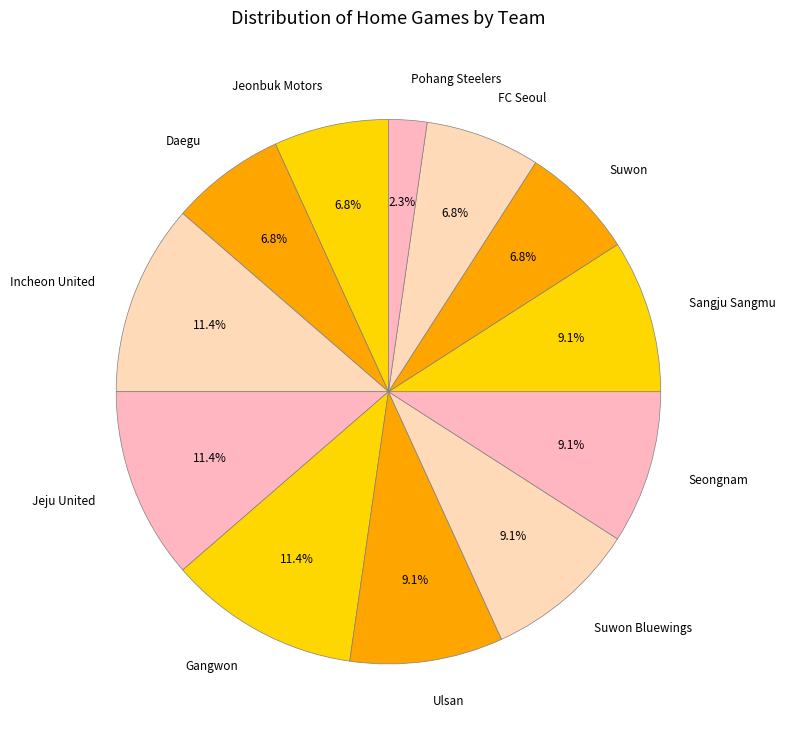

Is the sum of Ulsan and Jeju United greater than half?

No